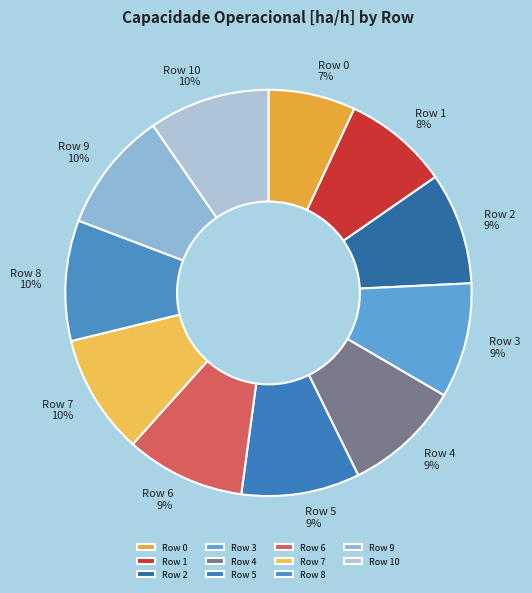

To the nearest percent, what portion does Row 2 represent?

9%